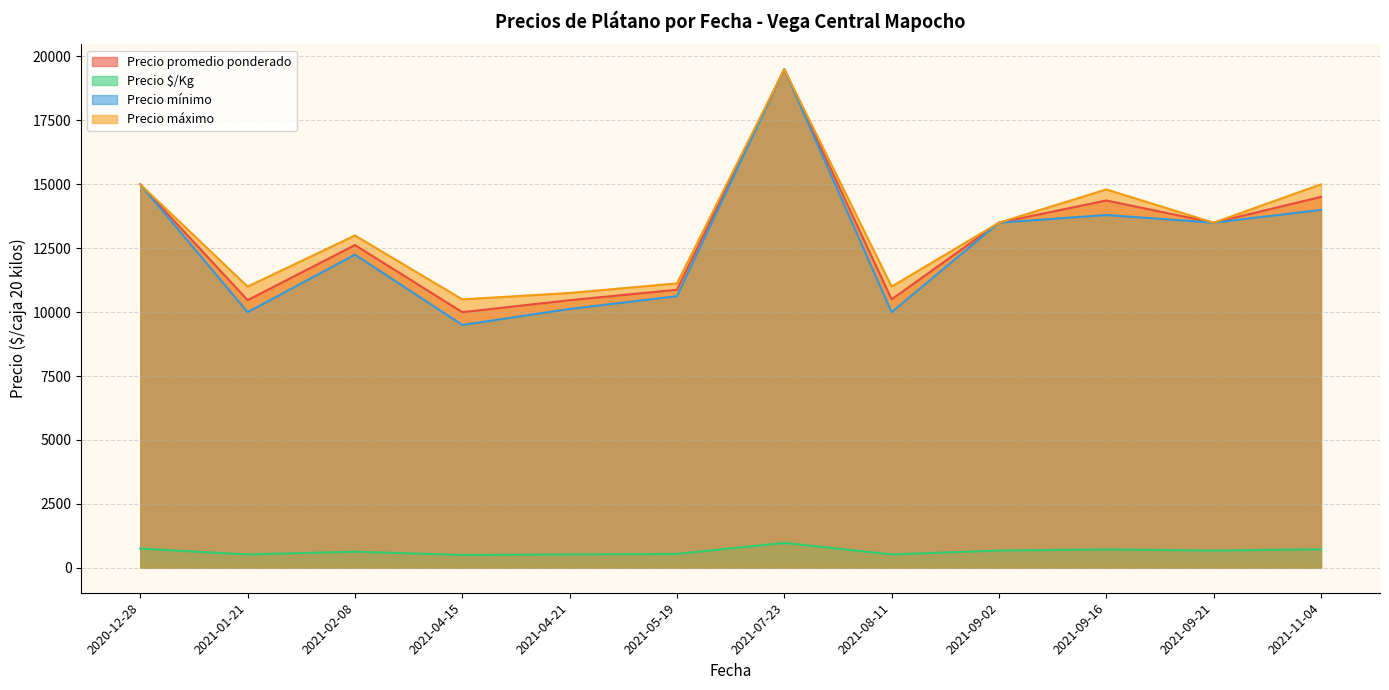

What is the spread (max minus min) of values at 2021-11-04?

14274.7